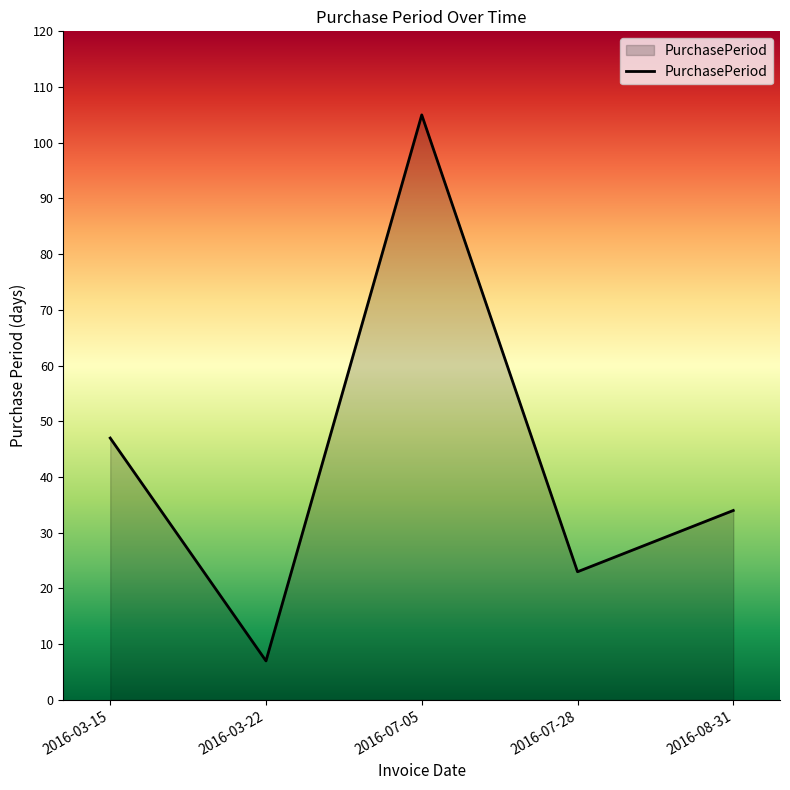

What position from the right is 2016-03-22?

4